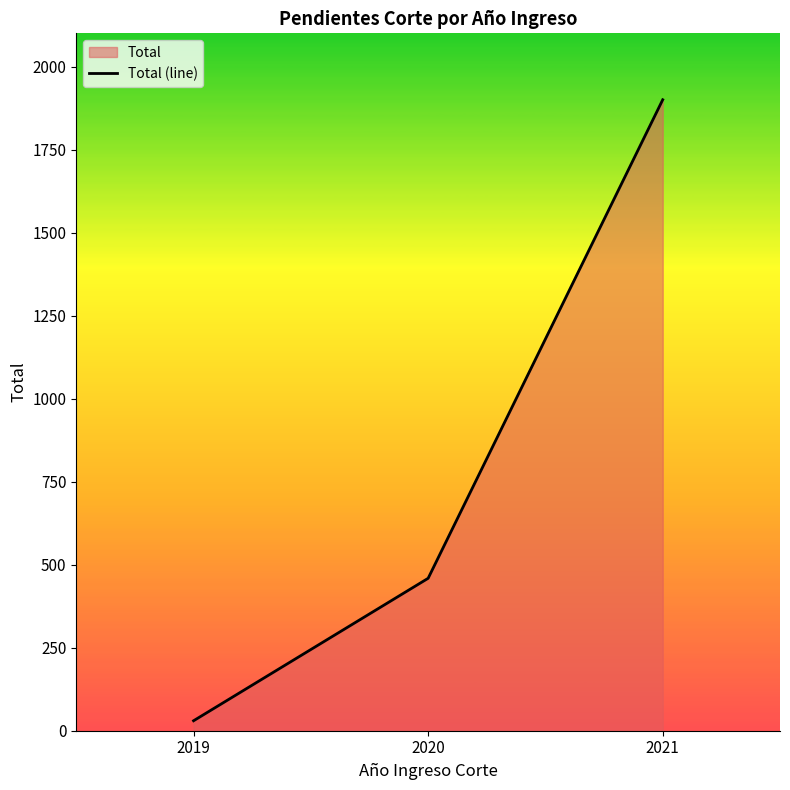

Is it true that the value at 2020 is 769?

False